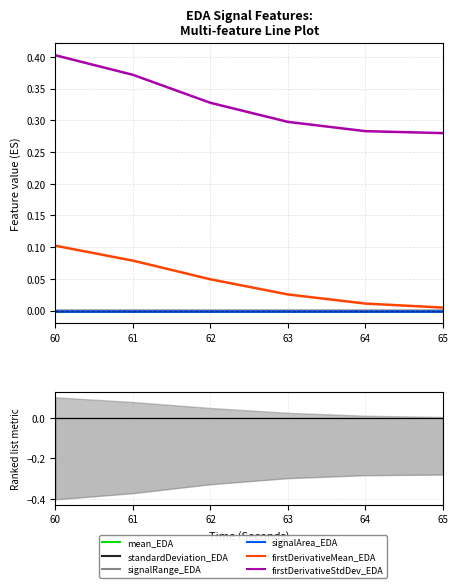

True or false: firstDerivativeStdDev_EDA has more than 2 interior local peaks.

False